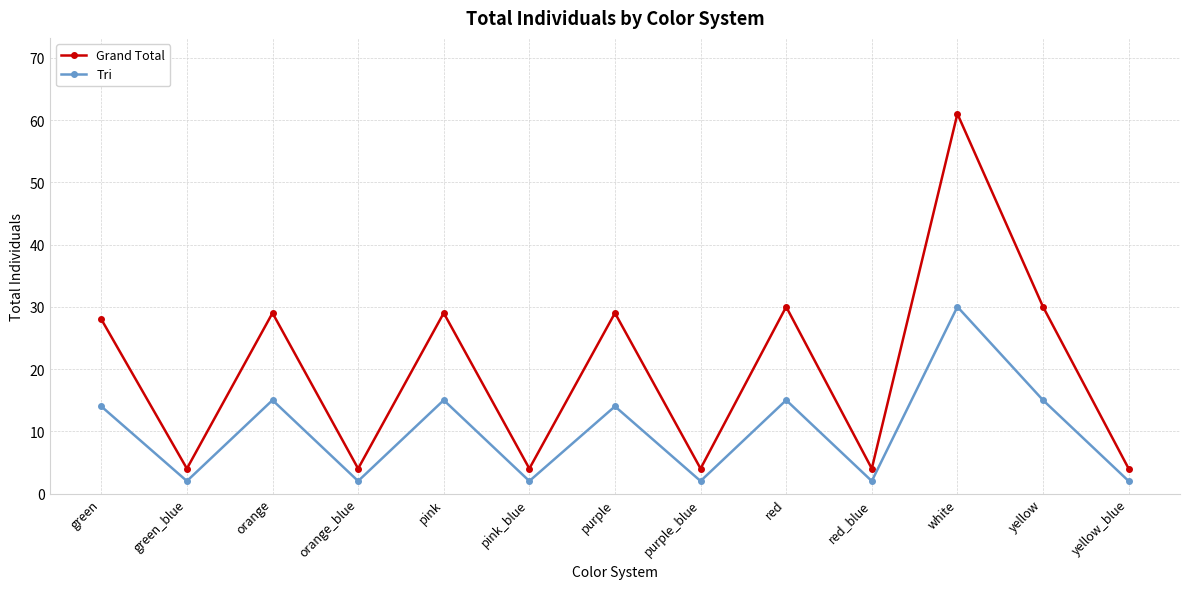

True or false: Grand Total and Tri cross at least once.

False